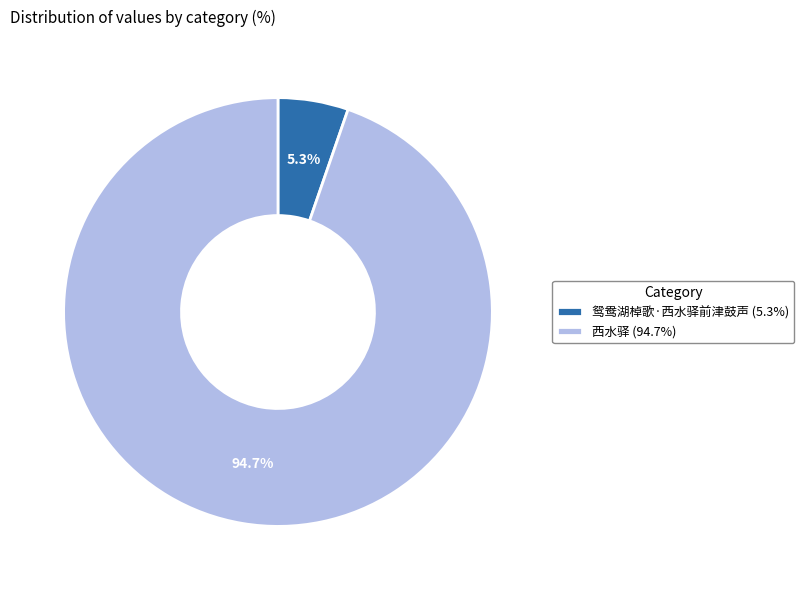

Which category has the smallest portion of the pie?

鸳鸯湖棹歌·西水驿前津鼓声